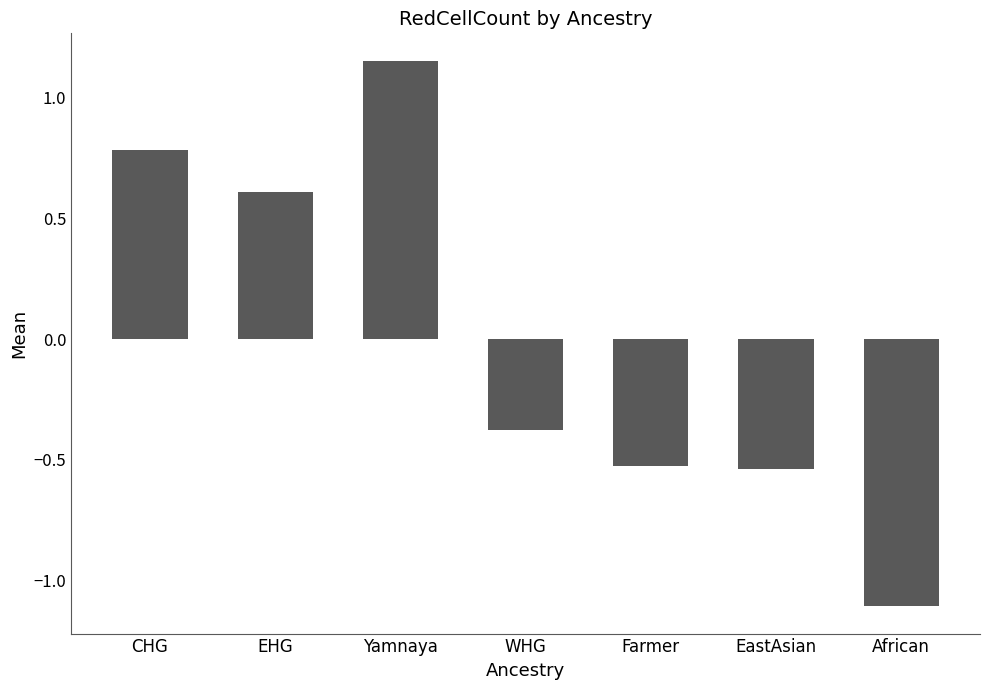

Which label corresponds to the largest value in the chart?

Yamnaya